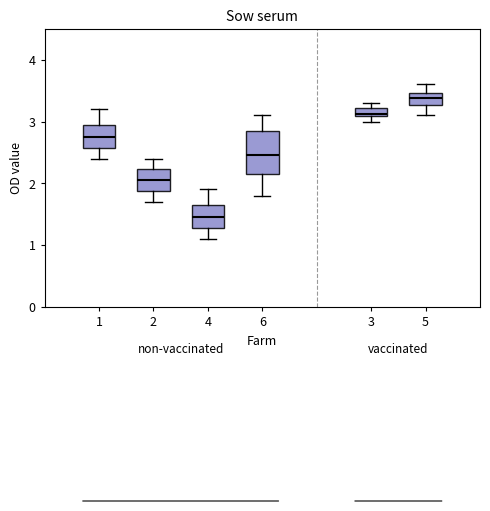

Which box has the lowest median line?

4